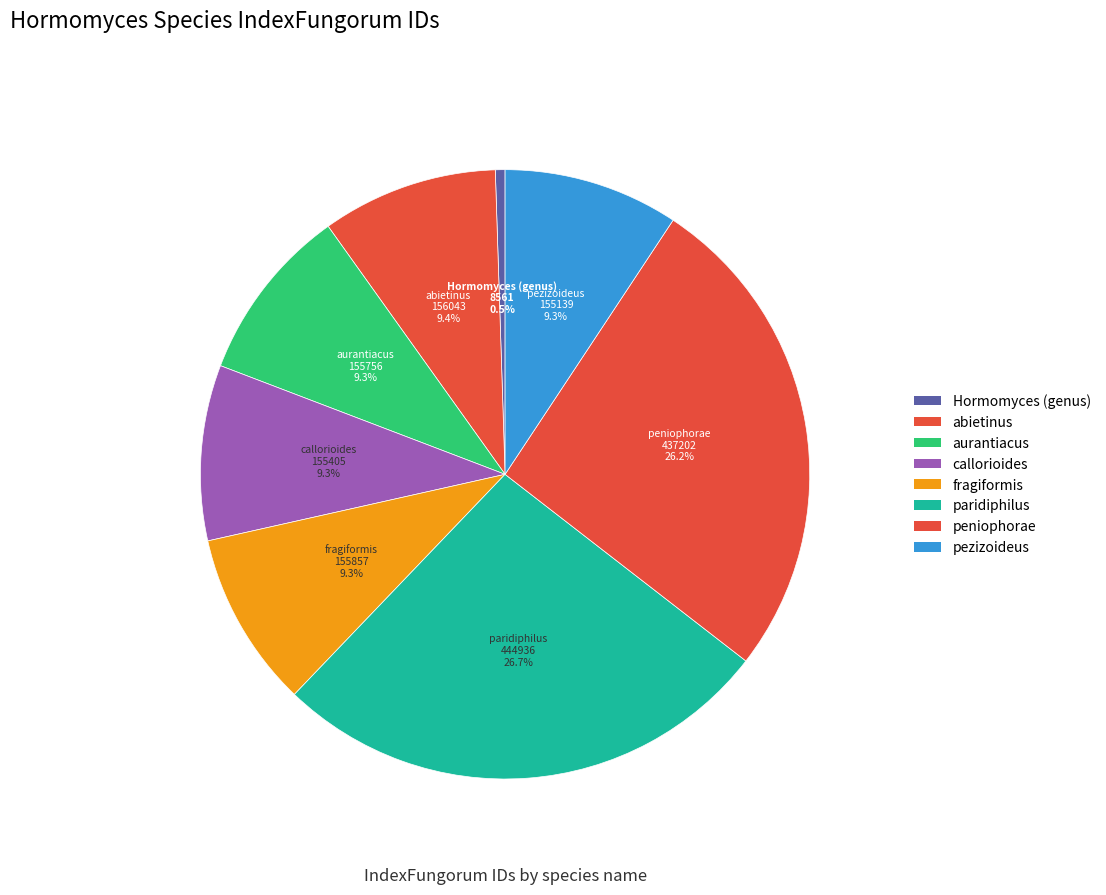

Count the number of slices in the pie.

8